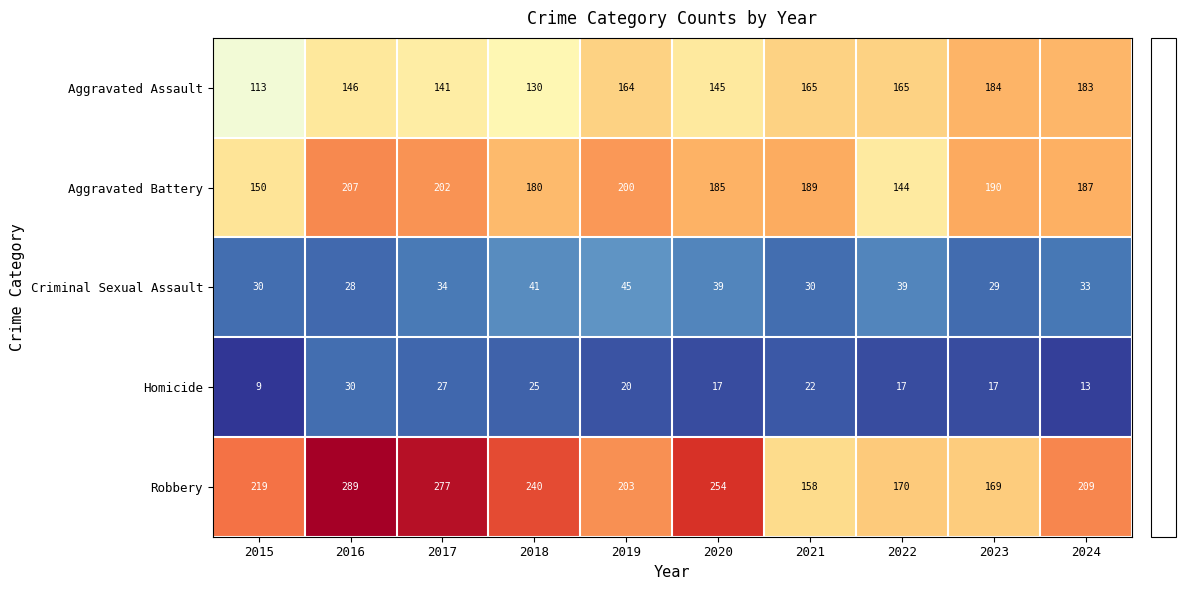

At which label does Robbery reach its minimum?

2021